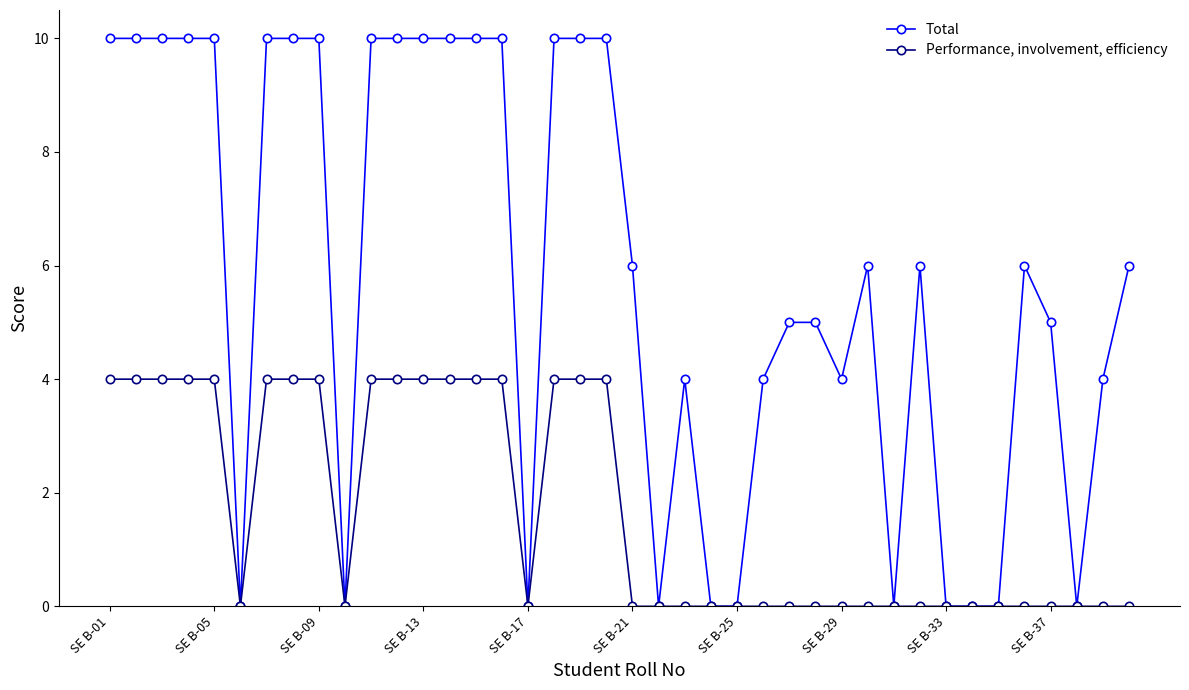

What is the value of the Total point at the 30th from the left?

6